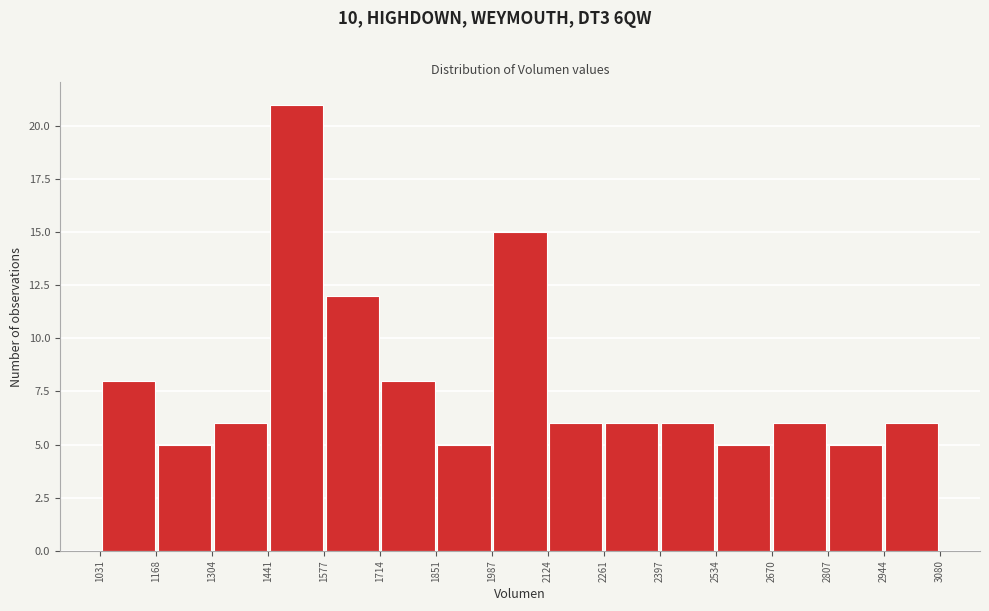

Which range on the x-axis has the tallest bar?

1441 to 1577